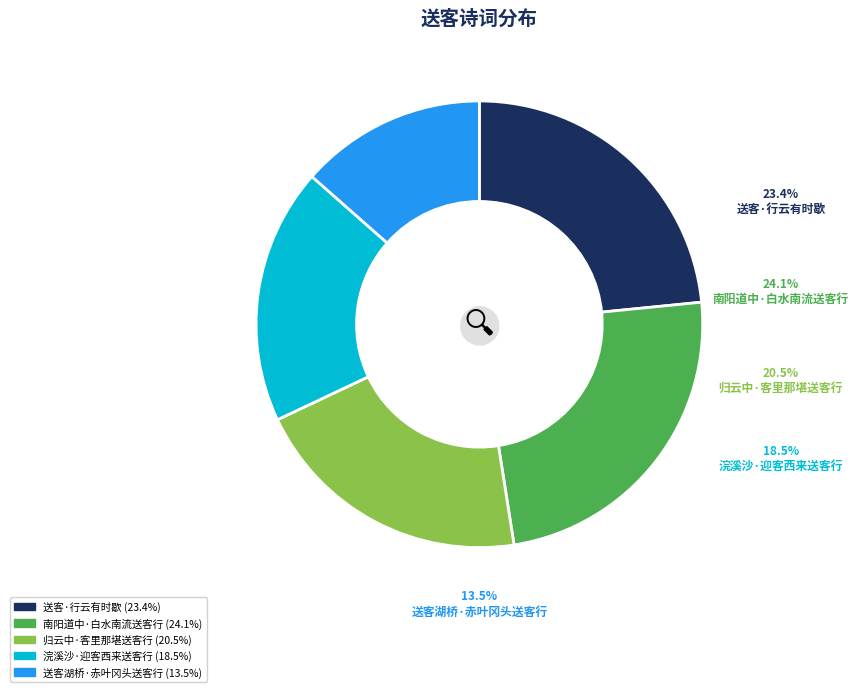

To the nearest percent, what portion does 归云中·客里那堪送客行 represent?

20%